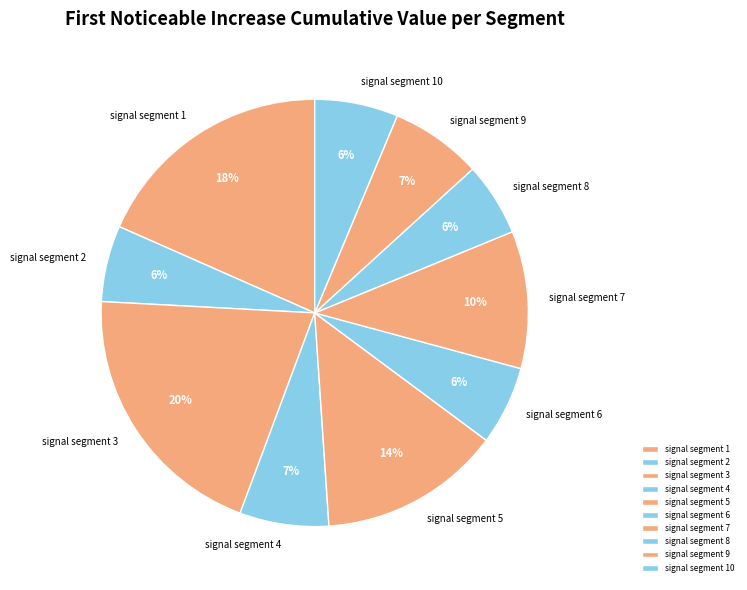

Between signal segment 9 and signal segment 10, which is larger?

signal segment 9